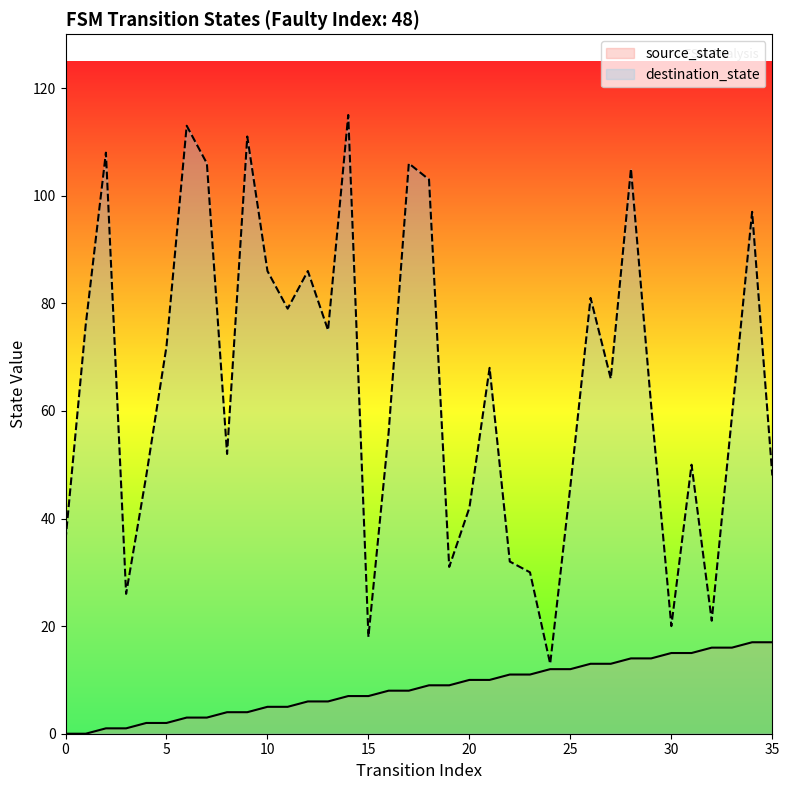

What is the difference between the highest and lowest values at 24?

1